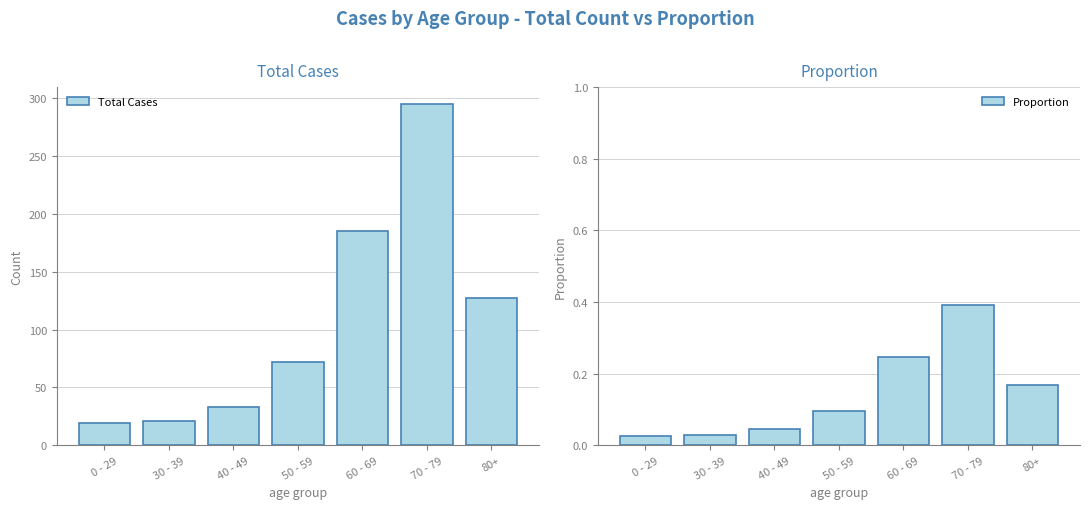

What is the label of the 7th bar from the left?

80+